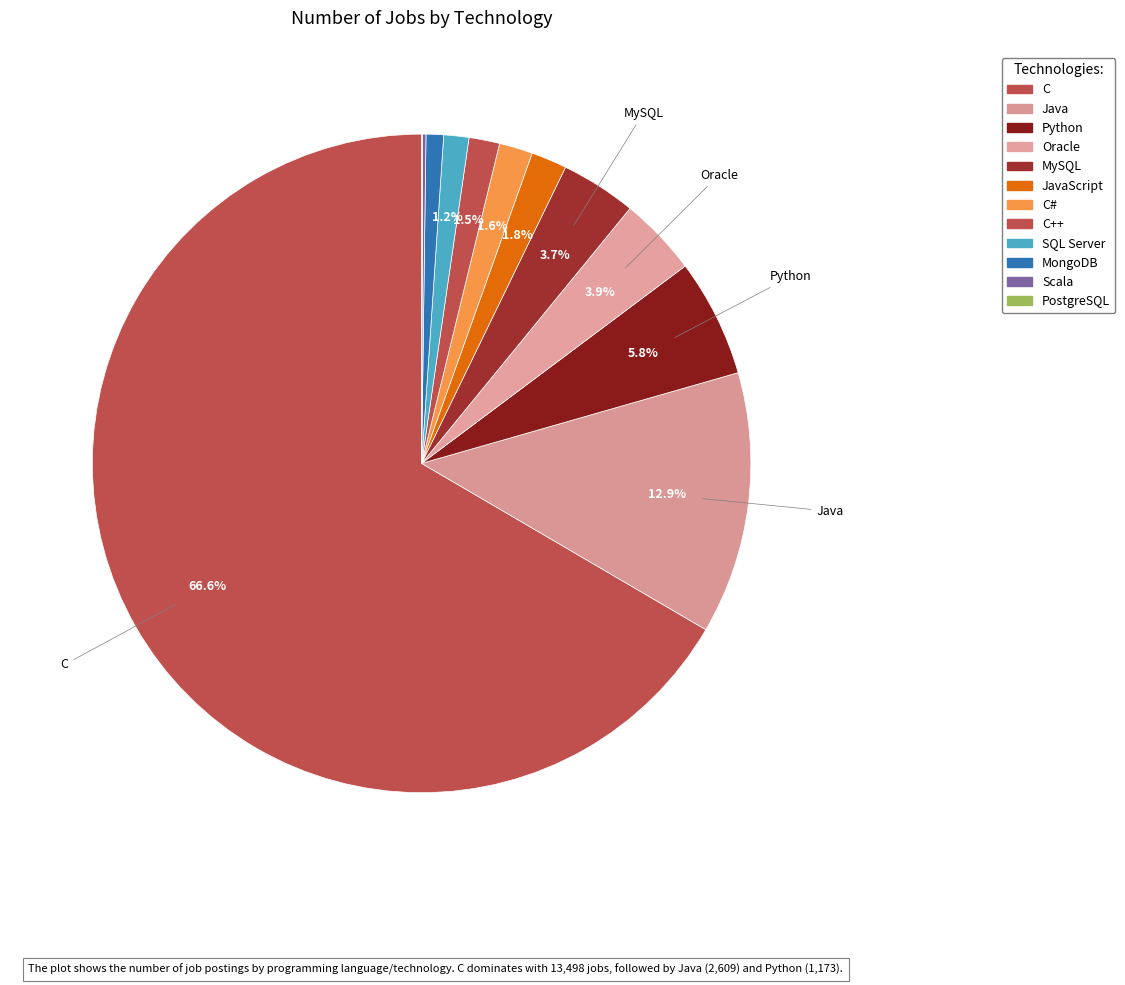

Does any single category account for the majority?

Yes